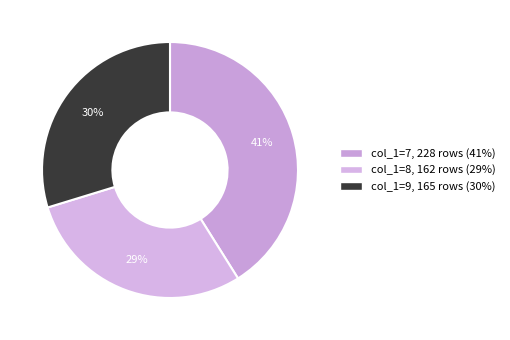

How many slices are in this pie chart?

3